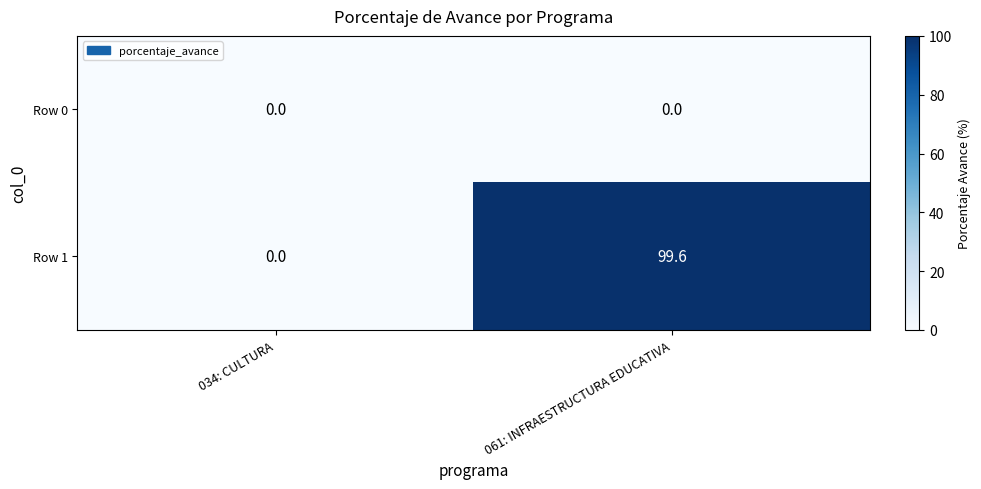

Between 034: CULTURA and 061: INFRAESTRUCTURA EDUCATIVA, which series saw the biggest shift?

Row 1